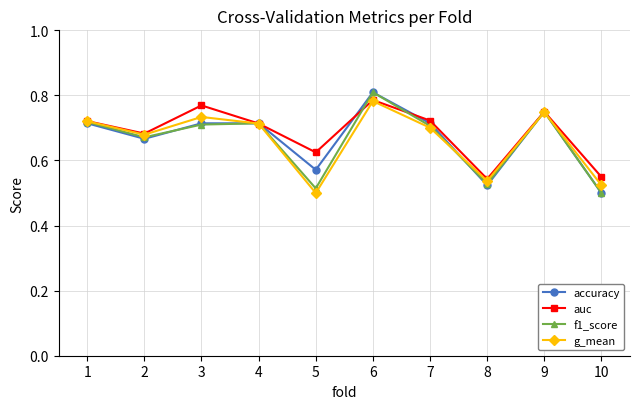

The accuracy series shows 0.7 at 7. True or false?

True